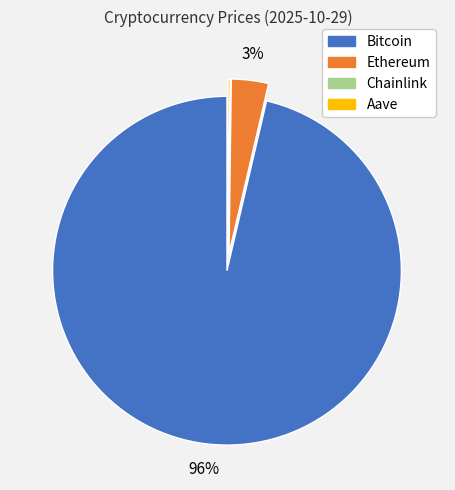

Is there any slice that represents more than half of the pie?

Yes